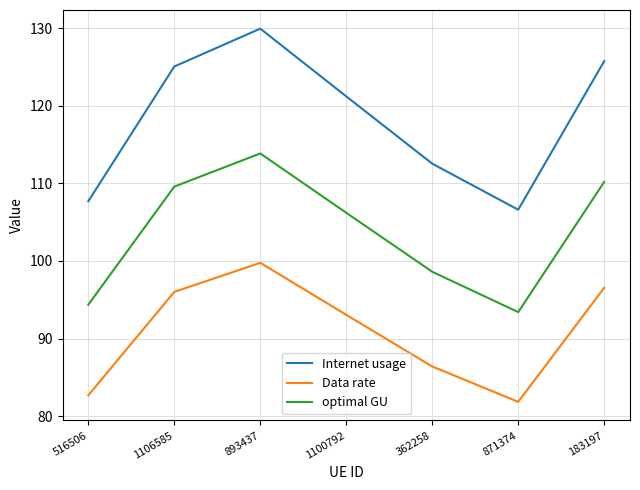

True or false: optimal GU has a value of 187.3 at 183197.

False